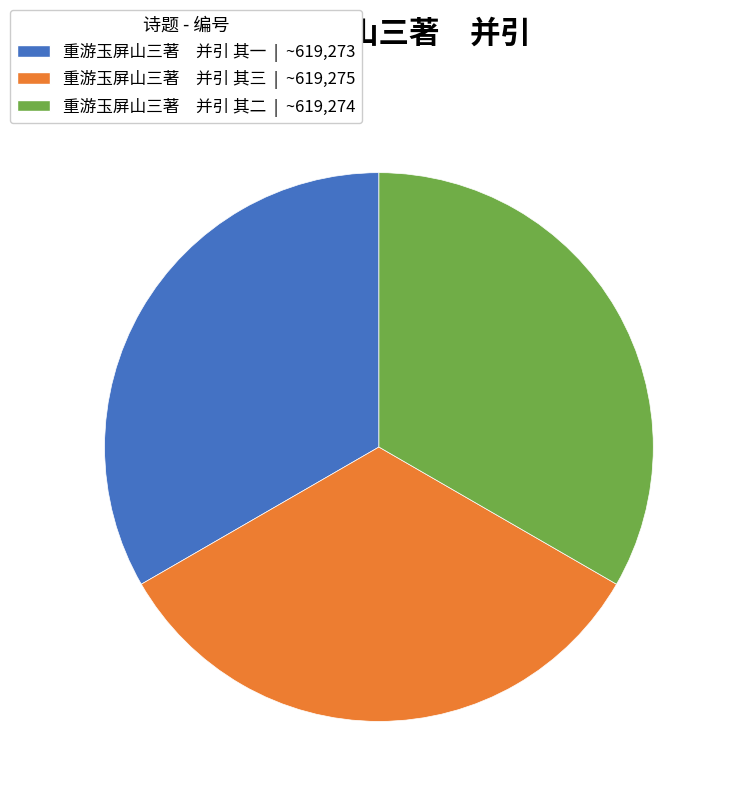

Combined, do 重游玉屏山三著 并引 其二 | ~619,274 and 重游玉屏山三著 并引 其一 | ~619,273 account for over 50%?

Yes